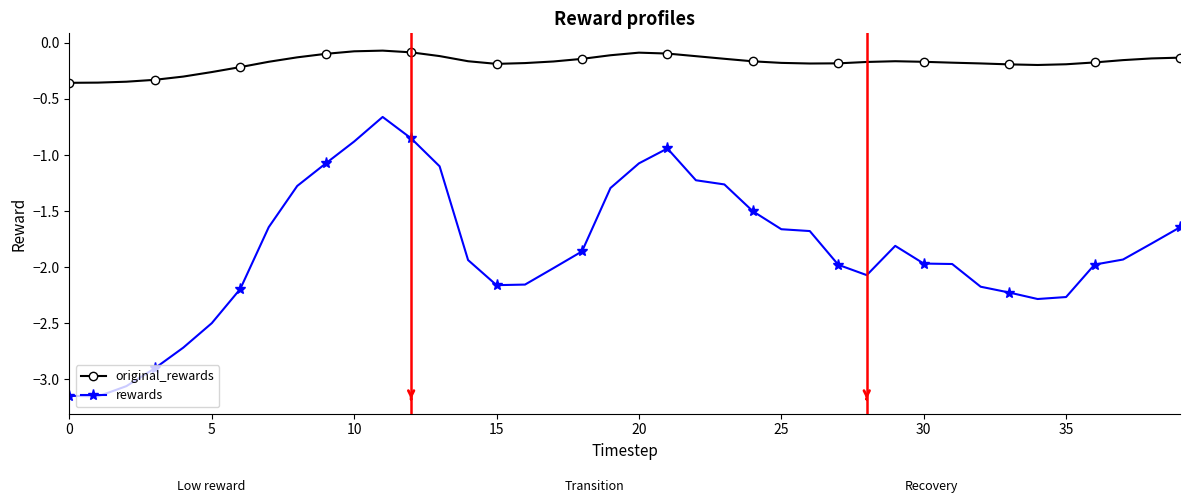

How many lines are shown in the chart?

2